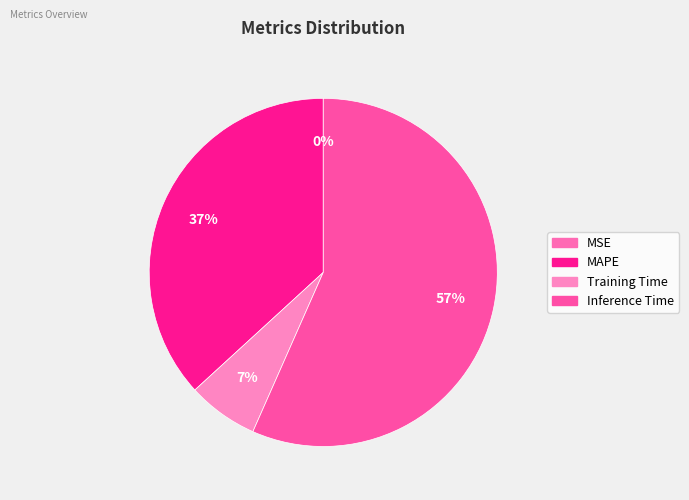

To the nearest percent, what is the difference between the largest and smallest slice percentages?

57%